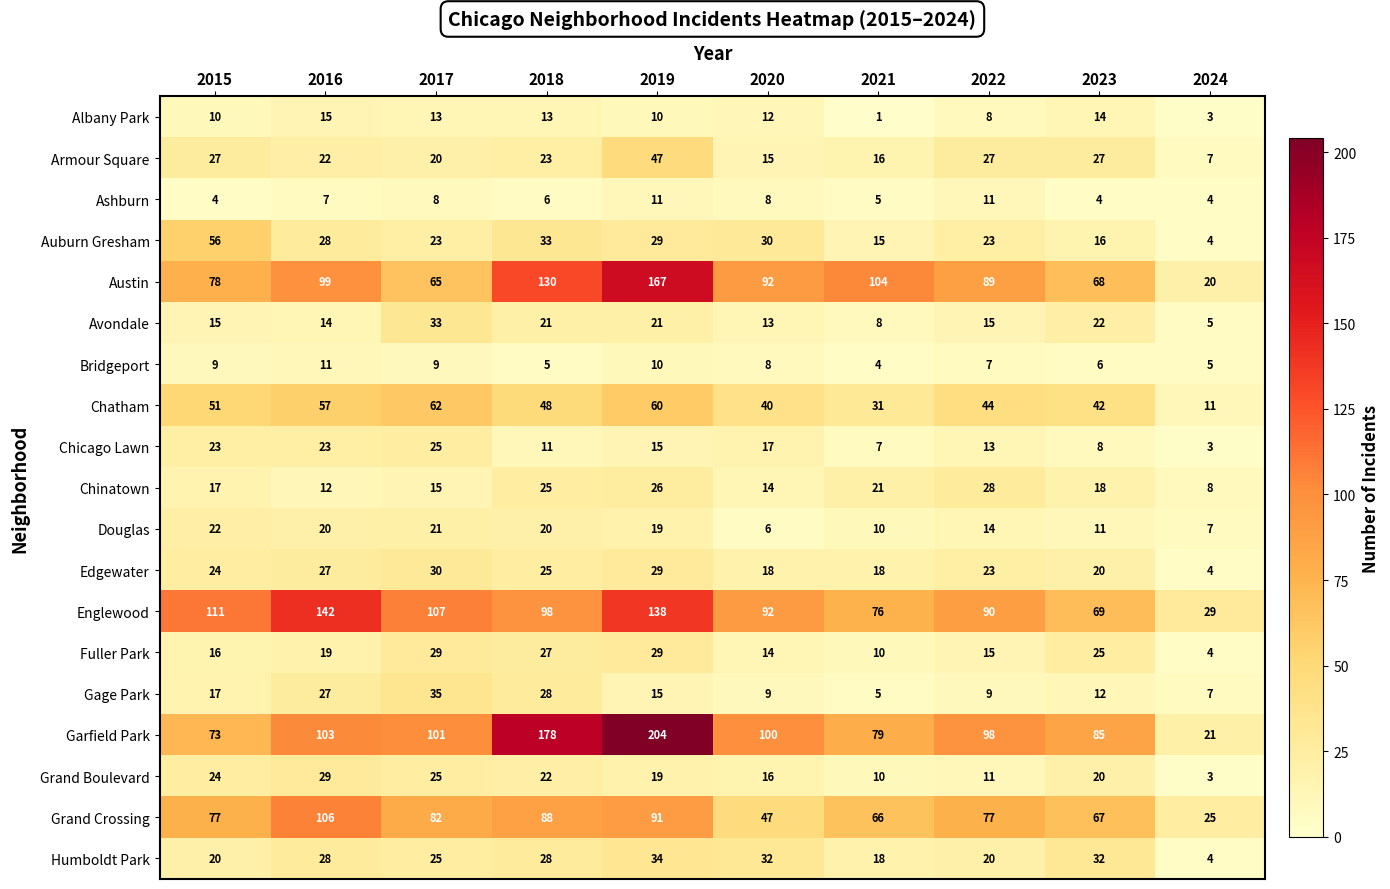

Which series has the largest range (max minus min)?

Garfield Park